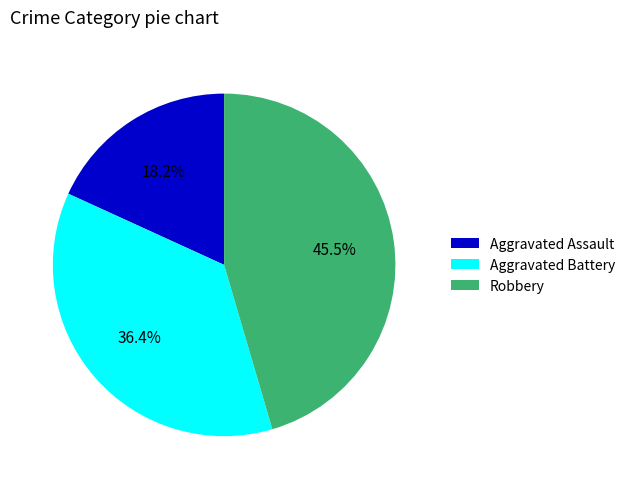

Which slice is the smallest?

Aggravated Assault